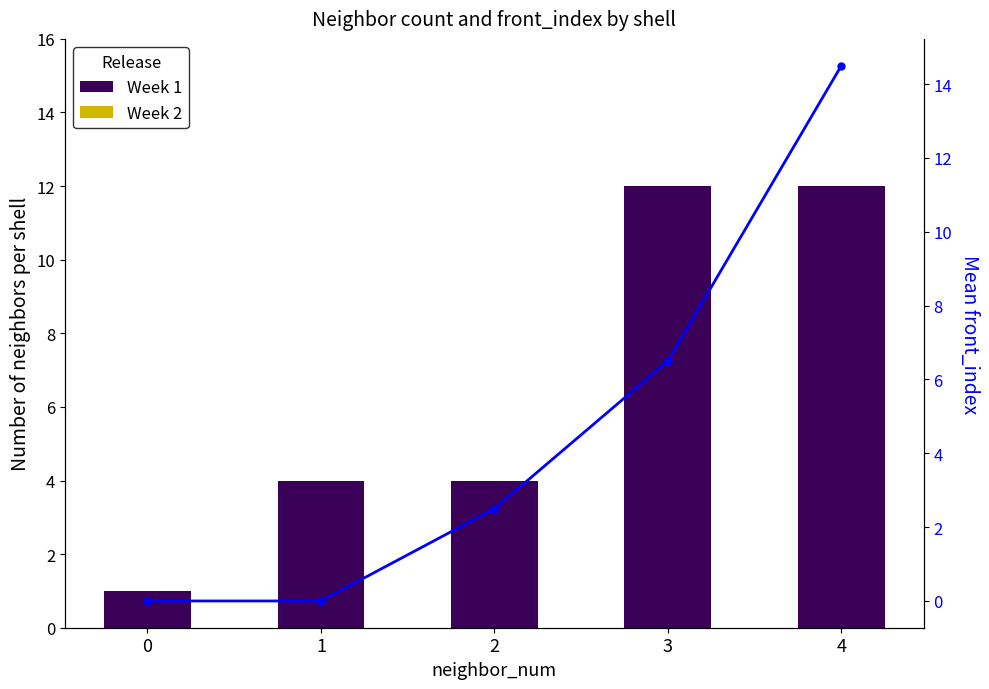

Between 1 and 2, which series saw the biggest shift?

front_index mean